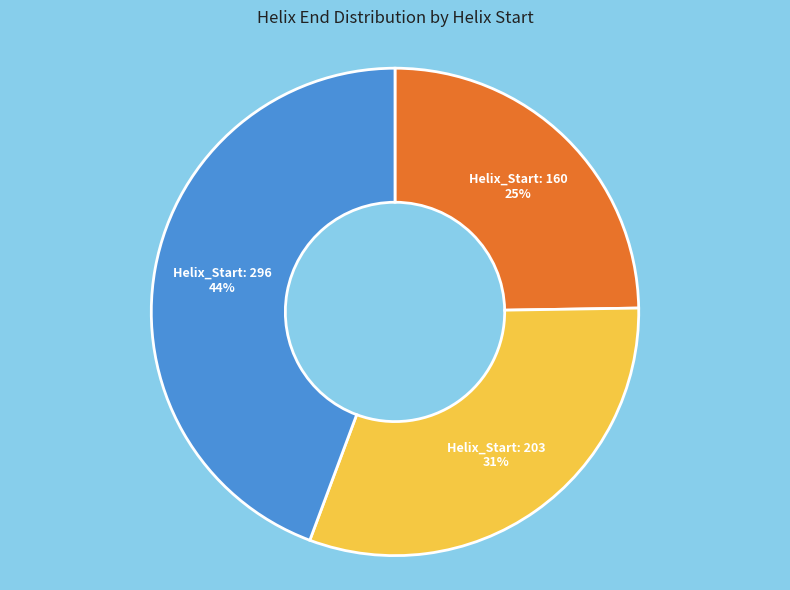

Is Helix_Start: 296 the majority of the pie?

No